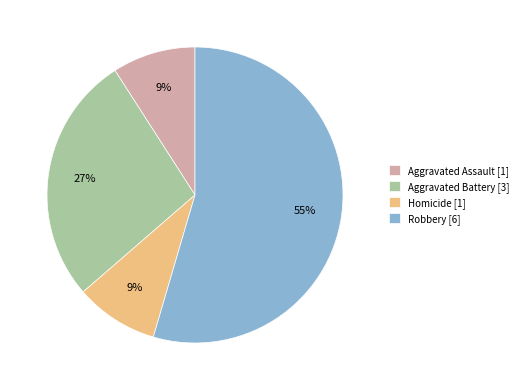

Is there a majority slice in this chart?

Yes